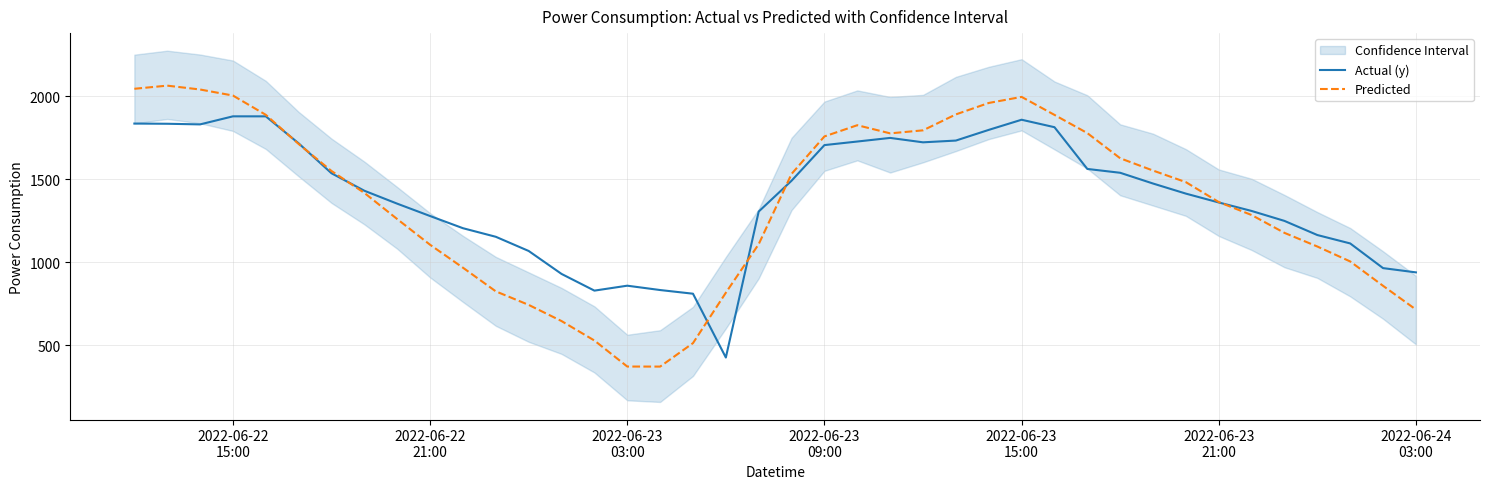

What is the highest value of the Predicted series?

2064.8